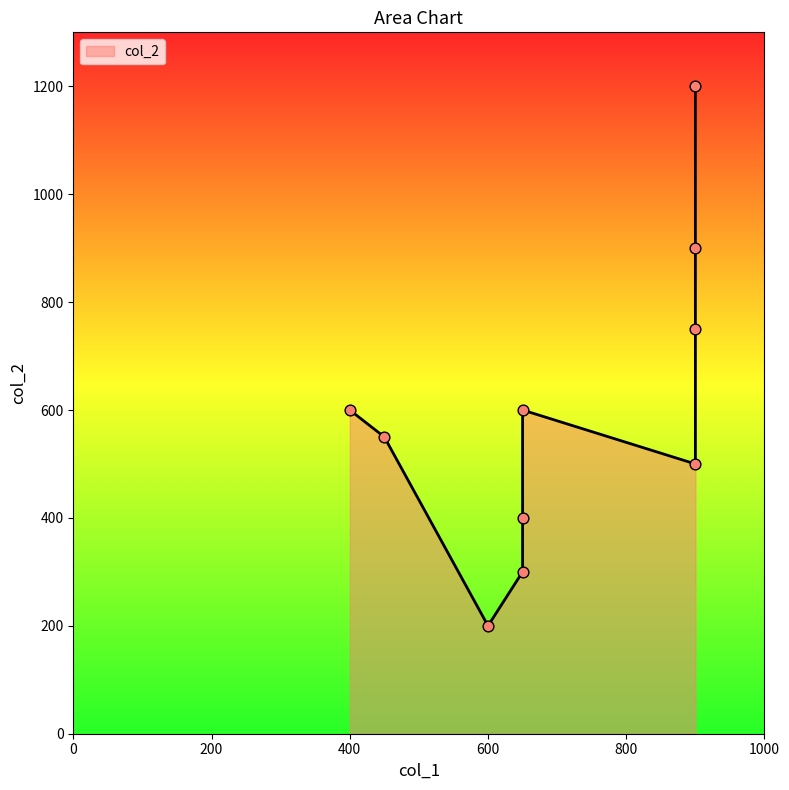

Approximately how many times larger is the value at 650 compared to 450?

1.1